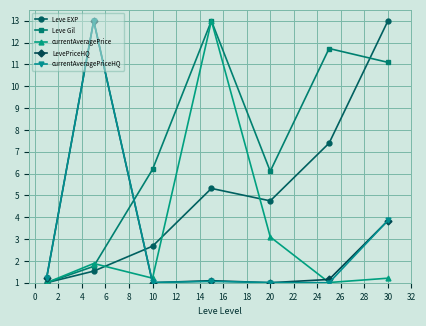

What is the minimum value shown in the chart?

1.0